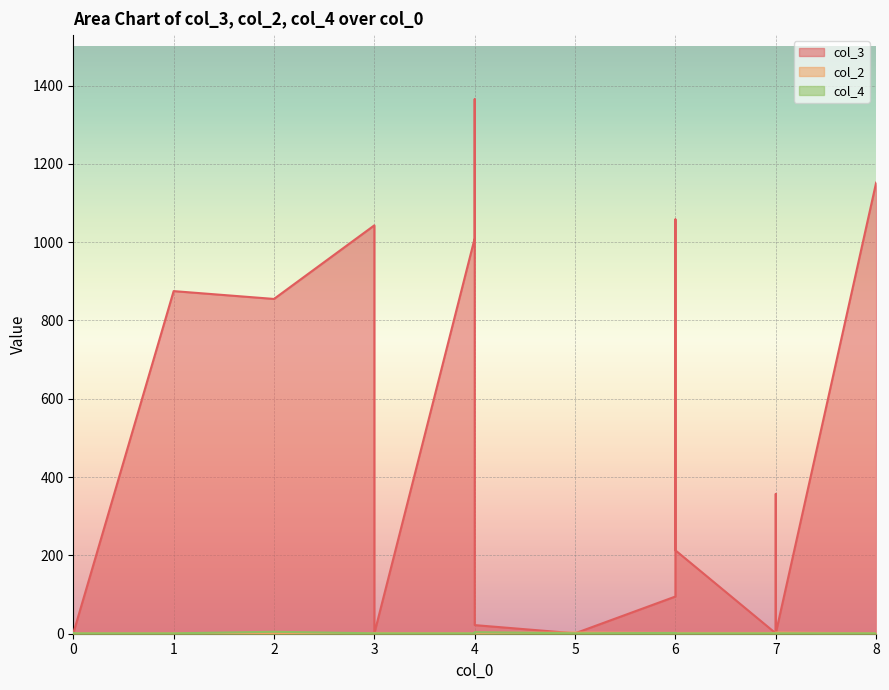

At which category does col_4 reach its first local peak?

2